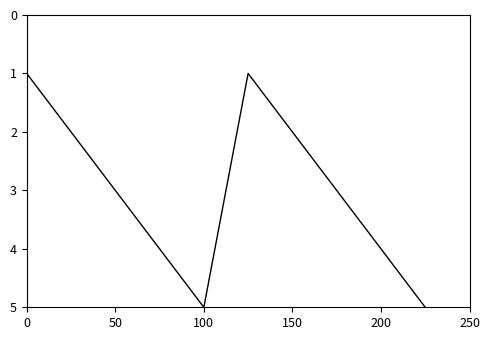

What is the maximum value shown in the chart?

5